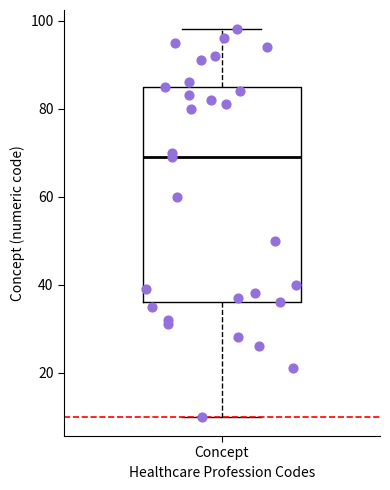

Read this box plot against the y-axis: the position of the median line, the range covered by the box, and the ends of both whiskers. The values are not printed on the chart, so give them approximately, as read against the axis.

median 70, box 36 to 86, whiskers 10 to 98